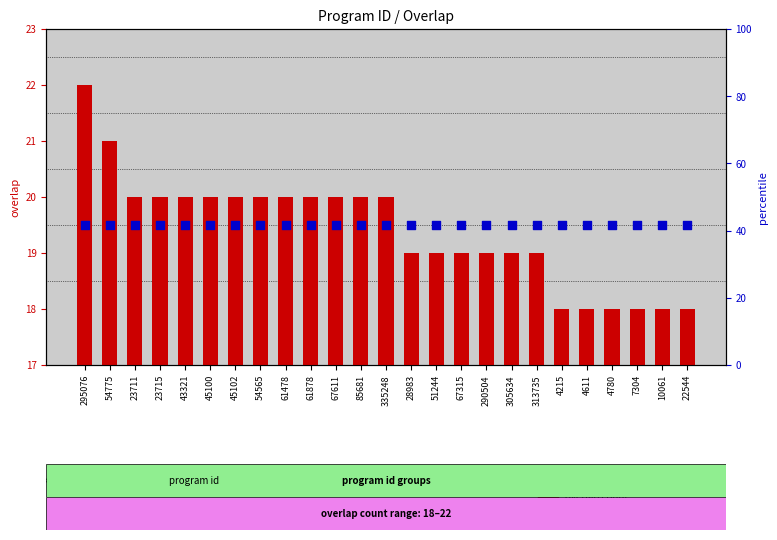

Which series contains the highest Y value?

overlap count